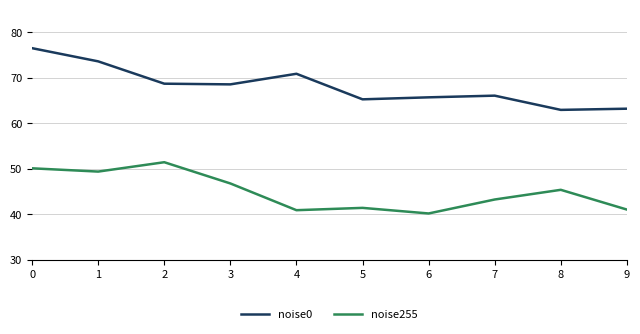

What is the maximum value shown in the chart?

76.5